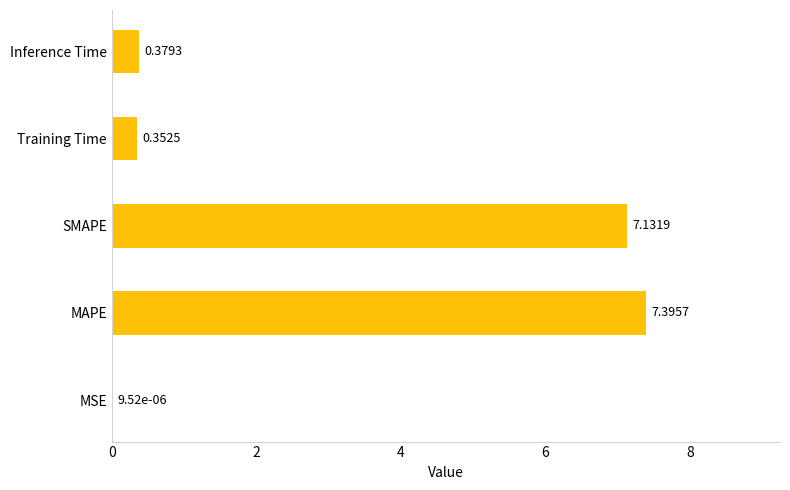

What is the change in value from MAPE to Inference Time?

-7.0